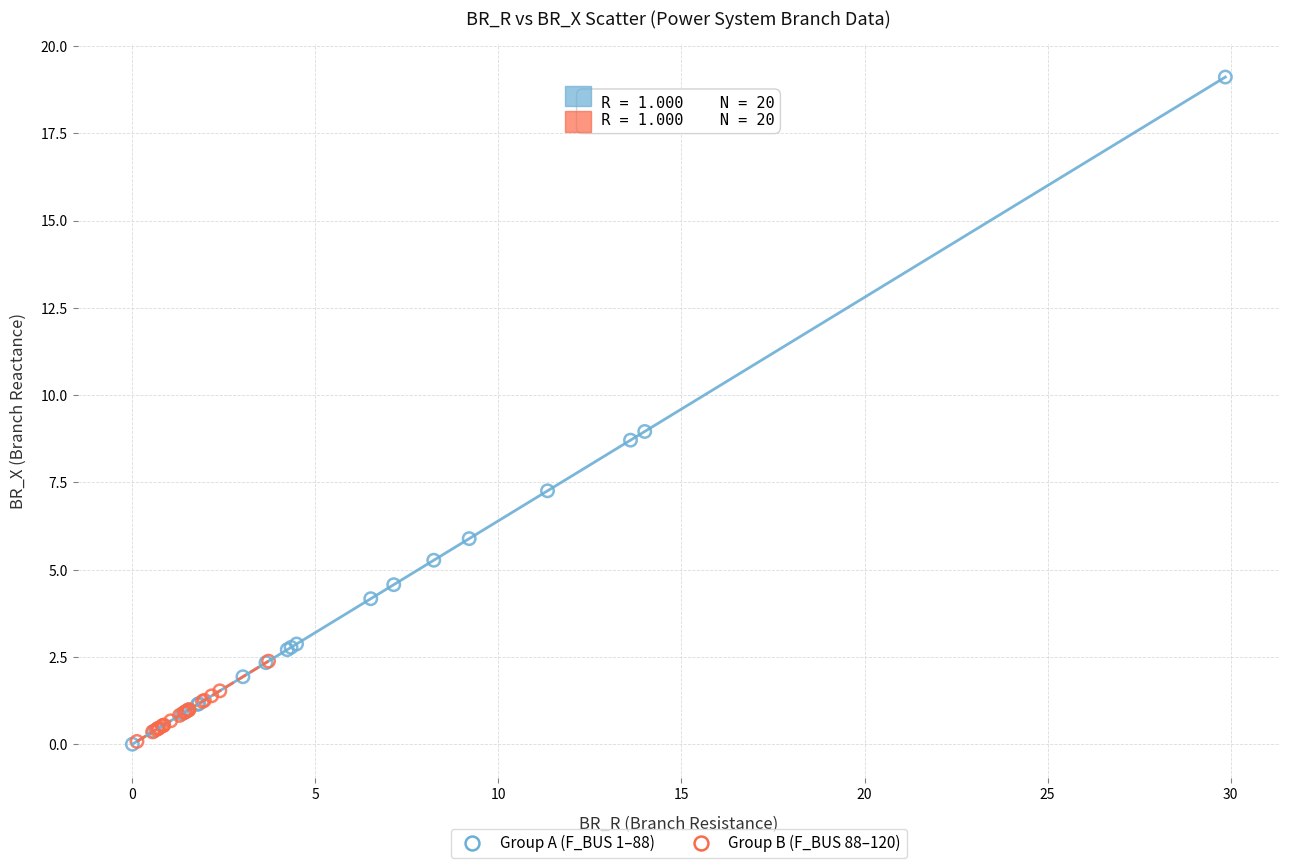

Which series has the widest spread of Y values?

Group A (F_BUS 1–88)